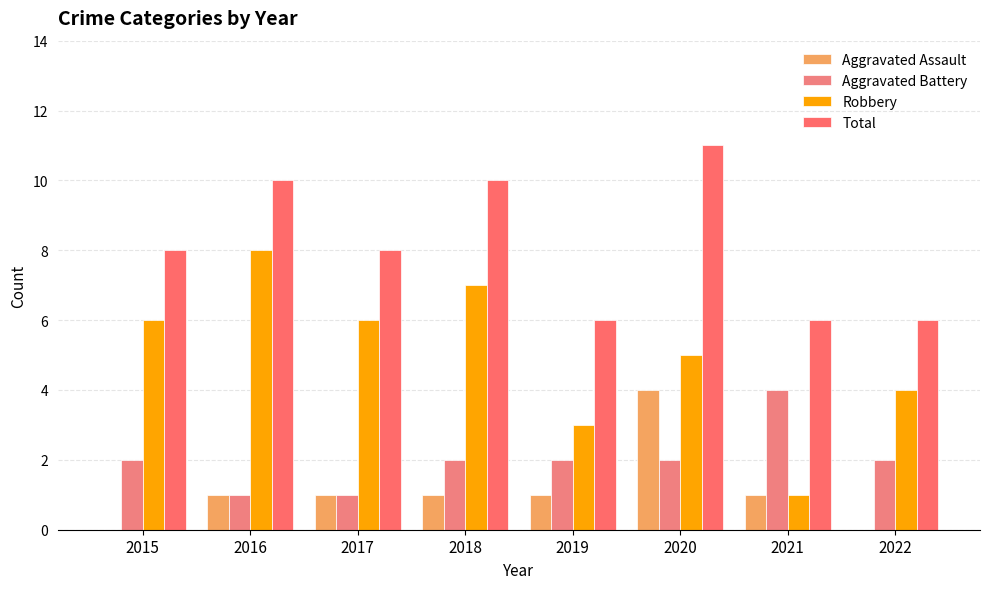

Reading left to right, extract all data points from this chart.

Aggravated Assault: 0	1	1	1	1	4	1	0
Aggravated Battery: 2	1	1	2	2	2	4	2
Robbery: 6	8	6	7	3	5	1	4
Total: 8	10	8	10	6	11	6	6